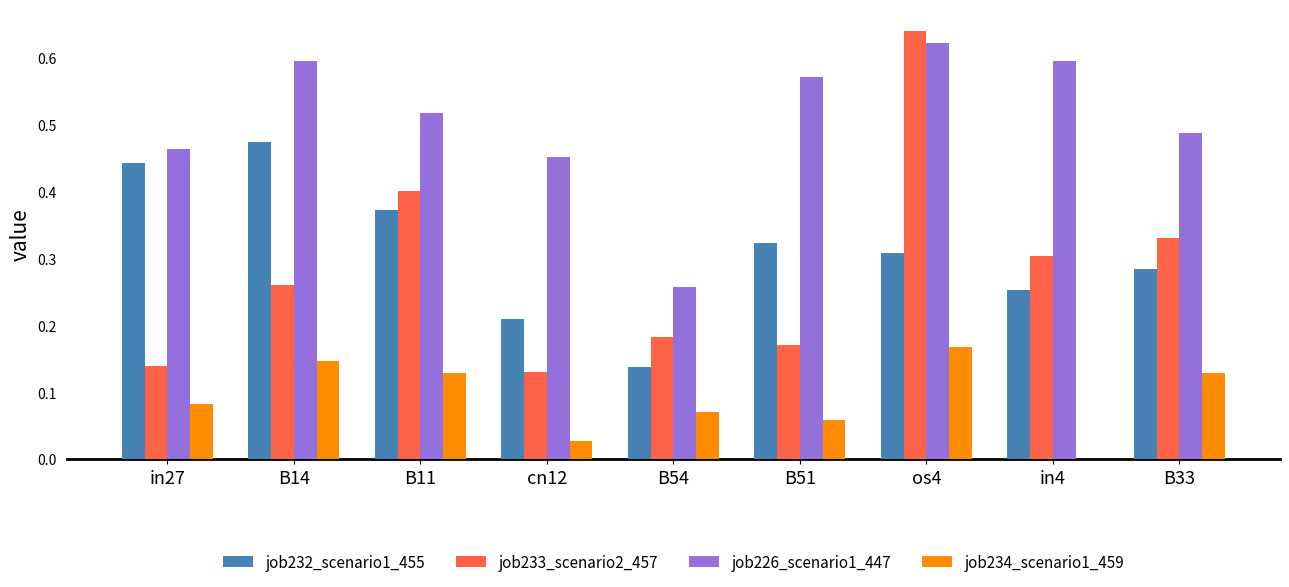

What is the total value across all series at B14?

1.5